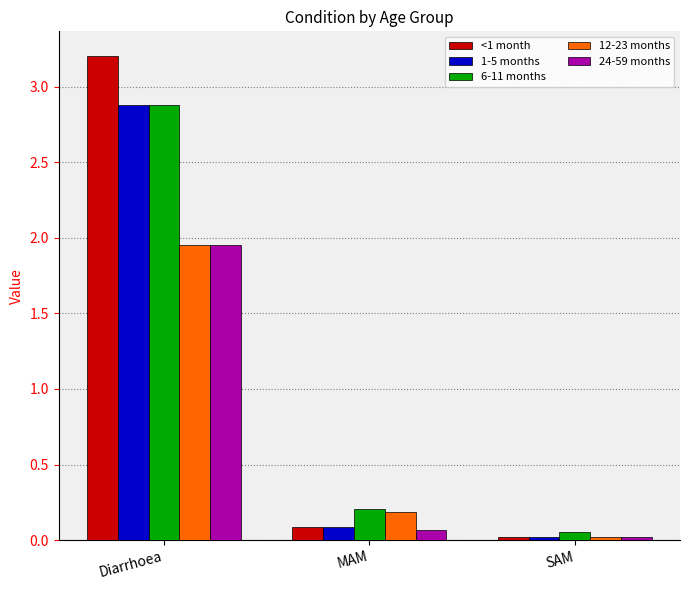

Read the 1-5 months value at Diarrhoea.

2.9